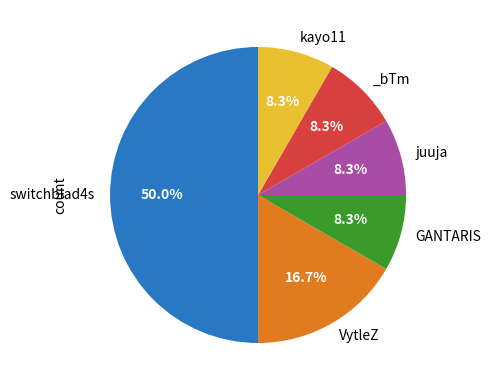

How many slices are in this pie chart?

6